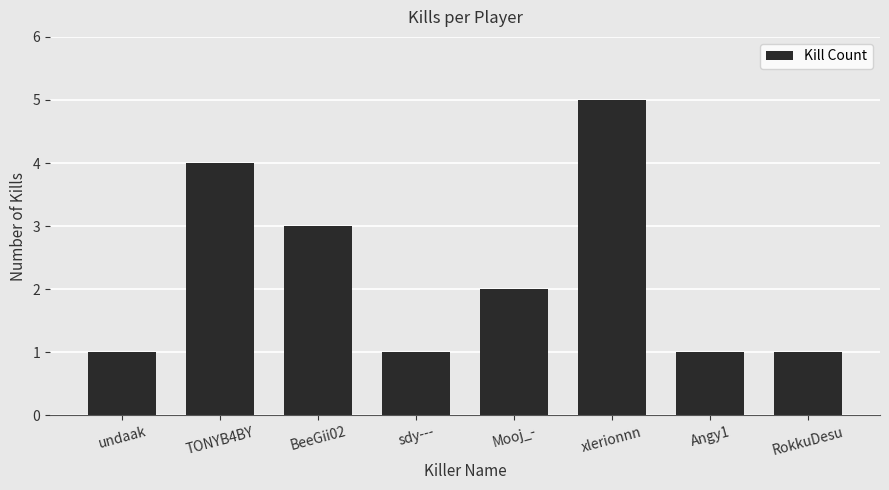

What is the greatest value displayed?

5